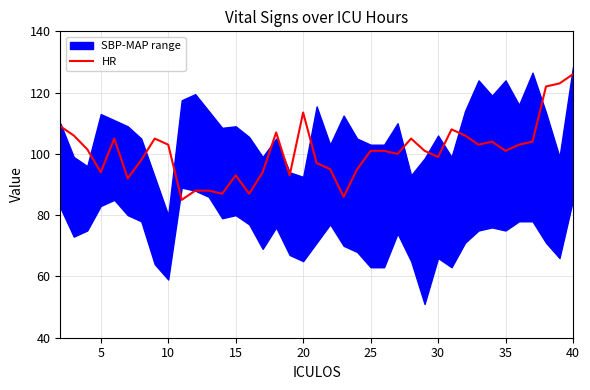

Count the number of values greater than 101.

18